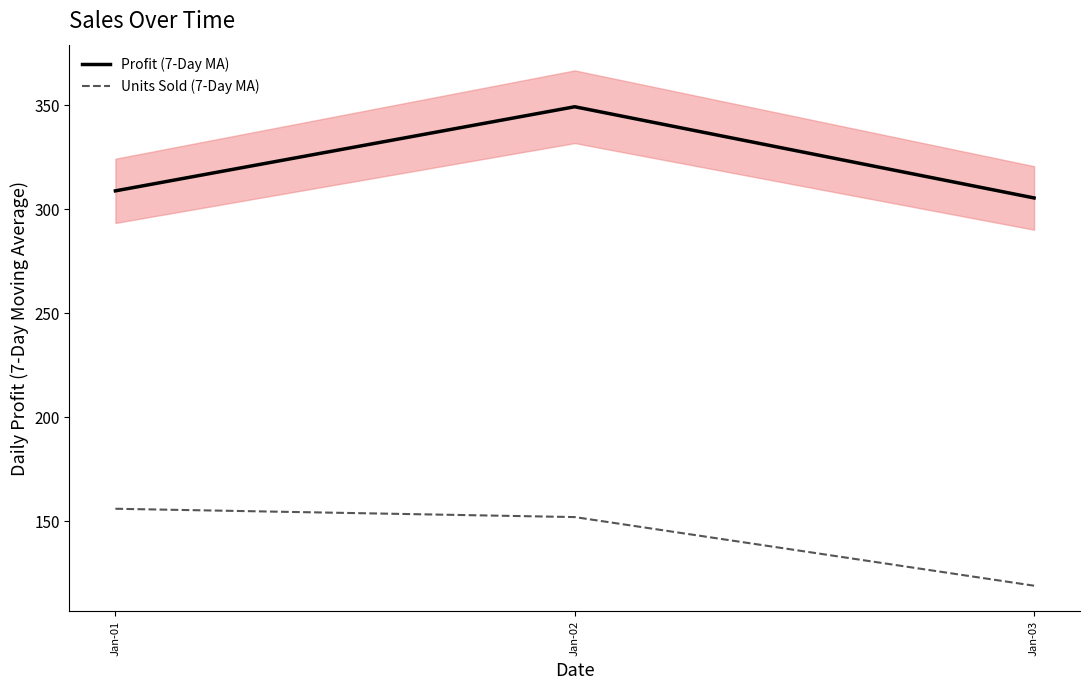

Reading right to left, what are all the values shown in this chart?

Profit (7-Day MA): 305.4	349.3	308.8
Units Sold (7-Day MA): 119.0	152.0	156.0